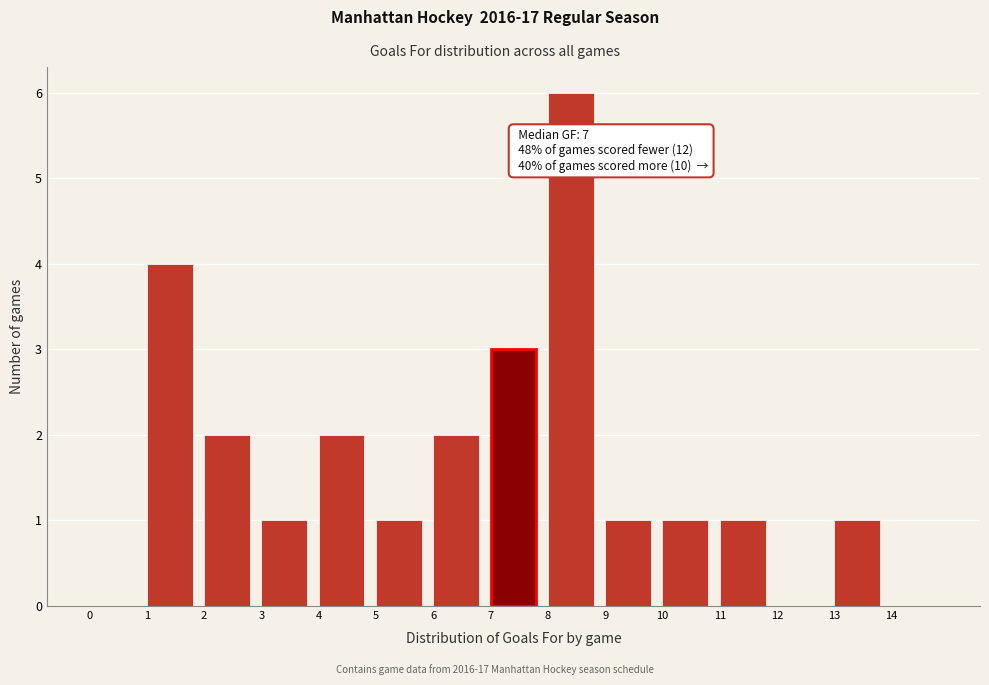

Over which range of the x-axis is the bar tallest?

8 to 9